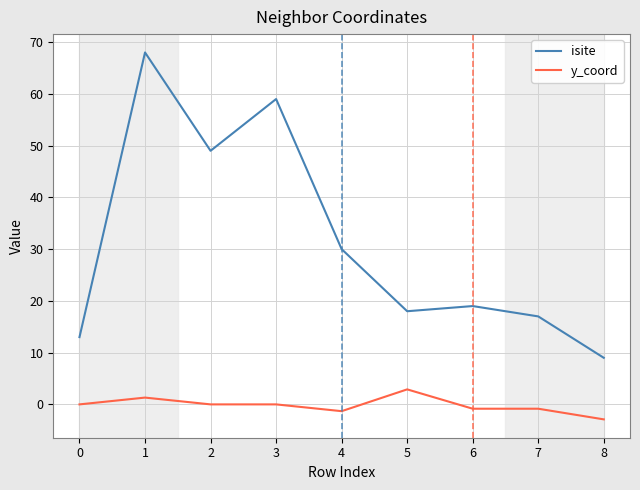

Where does the isite series first go above 19?

1